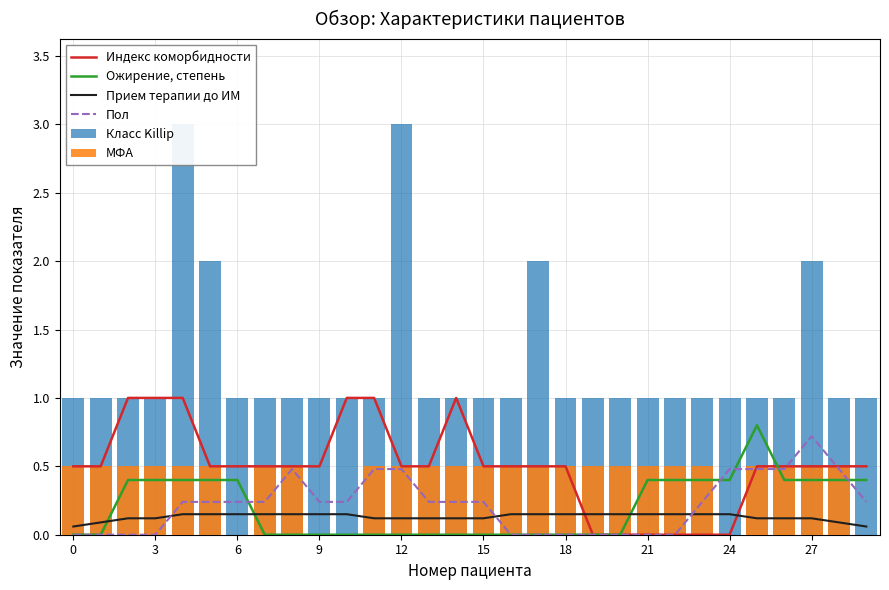

Between 15 and 25, which series saw the biggest shift?

Класс Killip